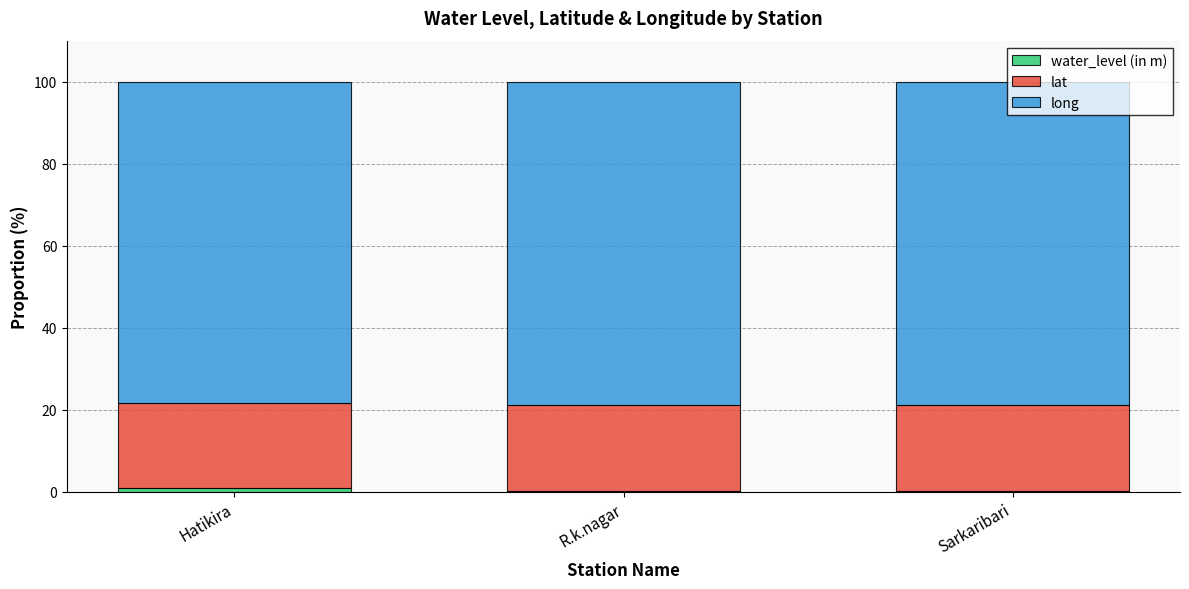

Are the bars grouped side by side (vs. stacked)?

No